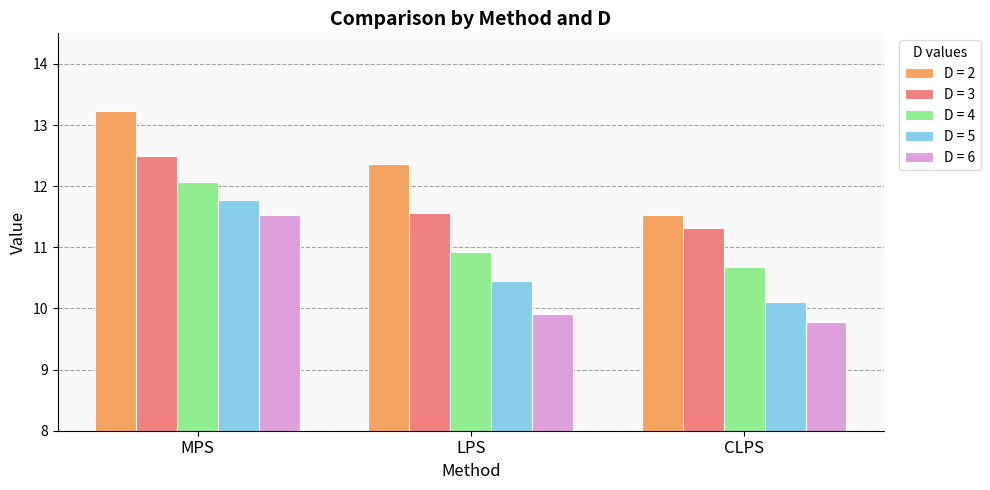

What value does the D = 3 series have at CLPS?

11.3